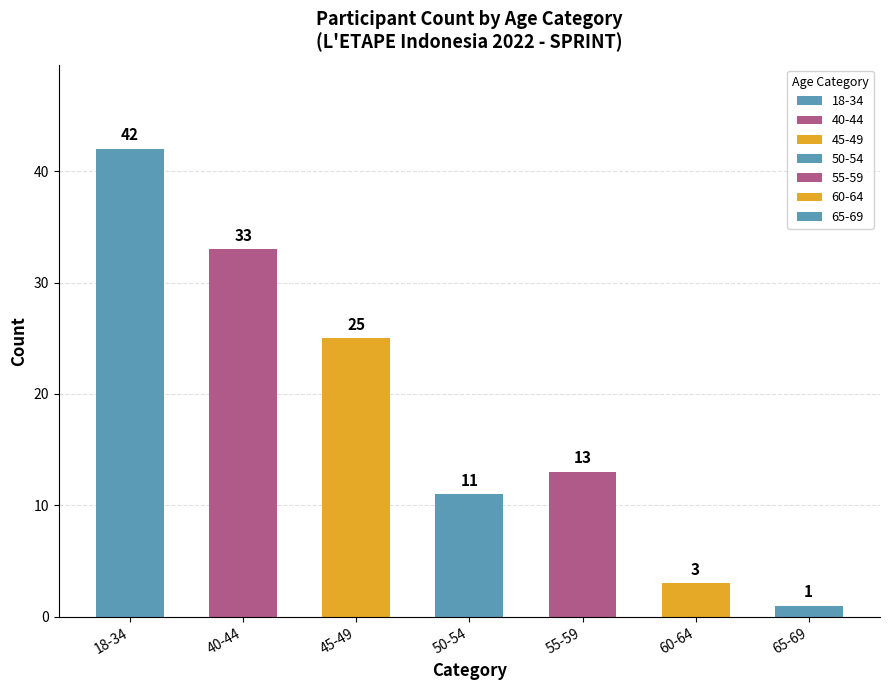

What position from the left is 60-64?

6